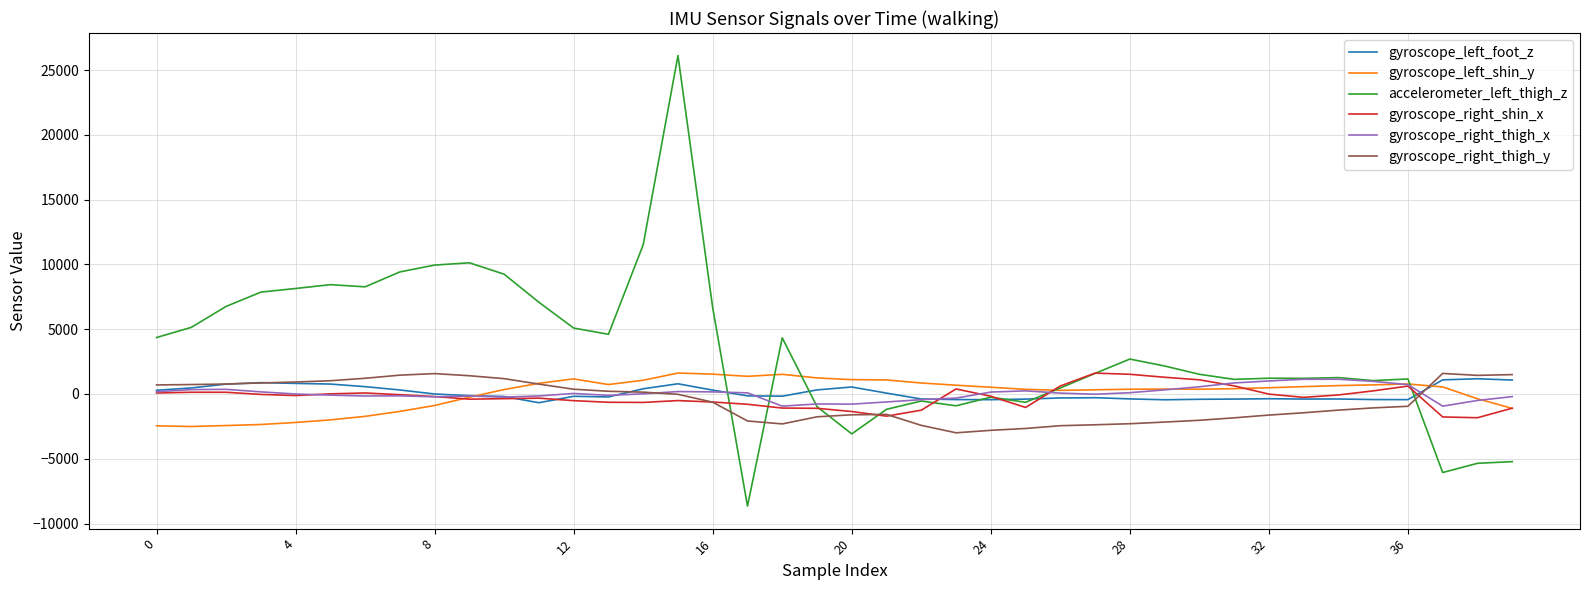

Which series has the largest total across all categories?

accelerometer_left_thigh_z